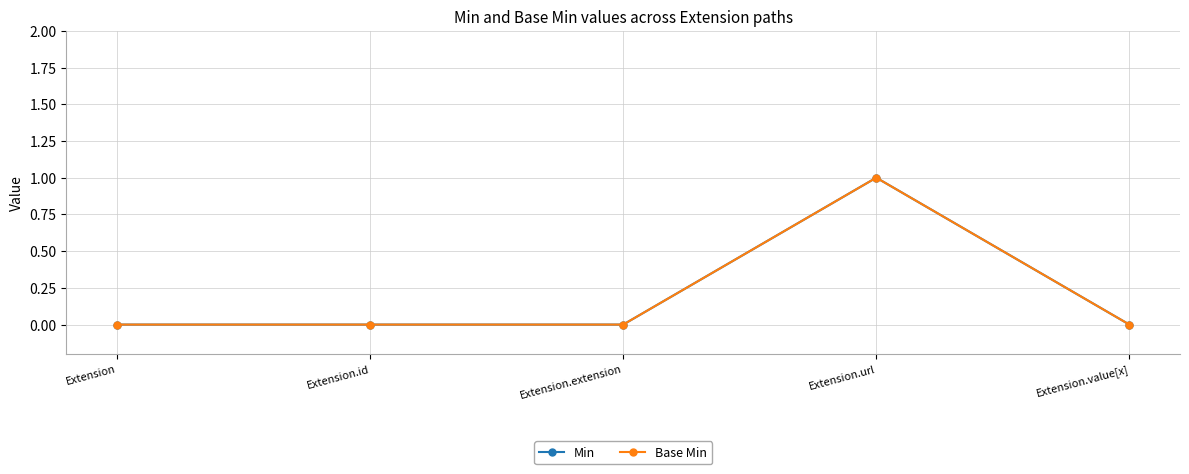

What is the difference between the maximum and second lowest values in the Min series?

1